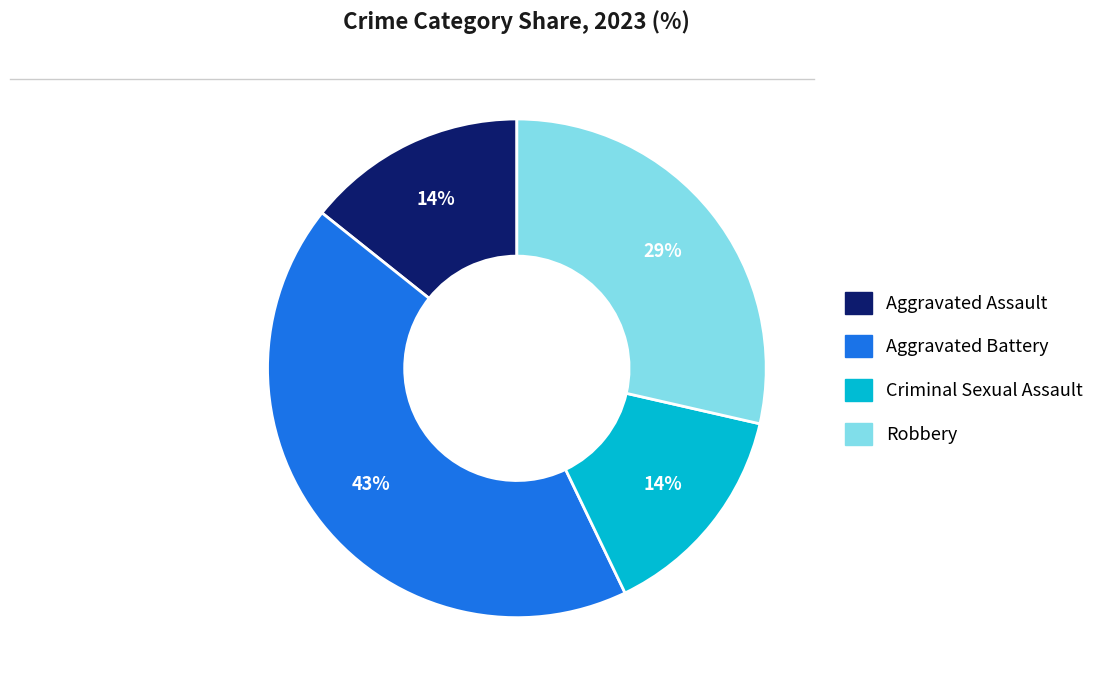

Does any single category account for the majority?

No